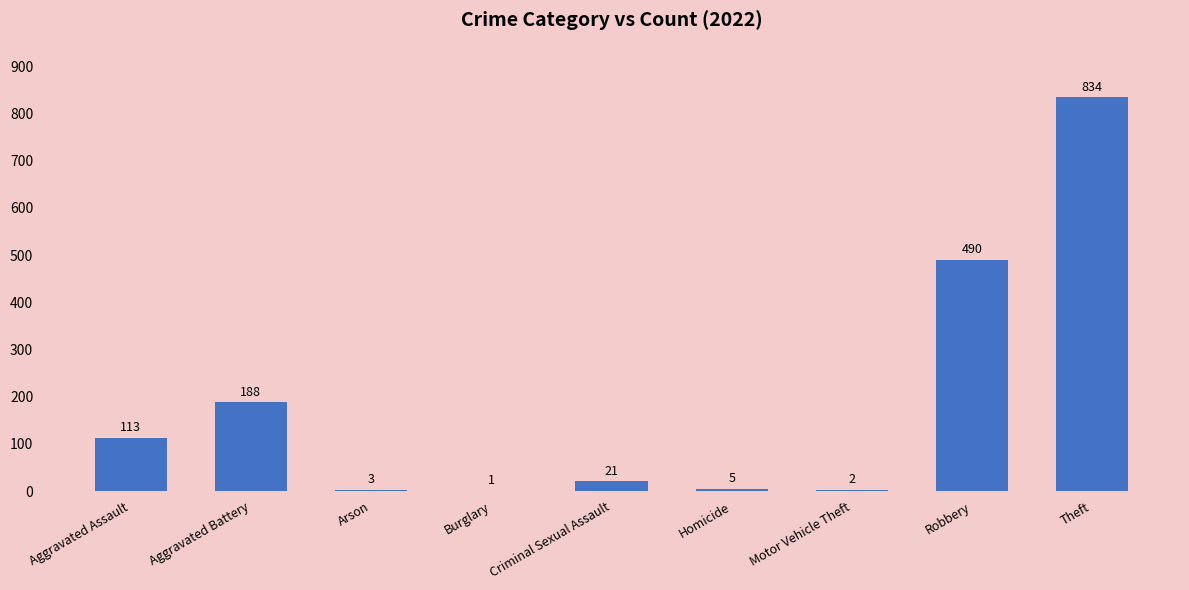

Where is the data nearest to the value 417?

Robbery